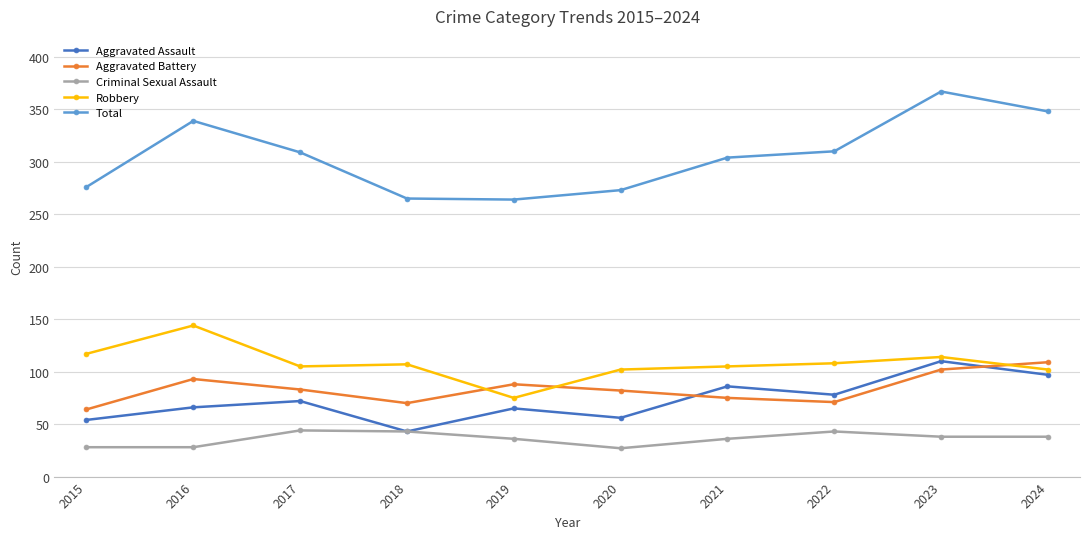

Which category has the highest value in the Total series?

2023